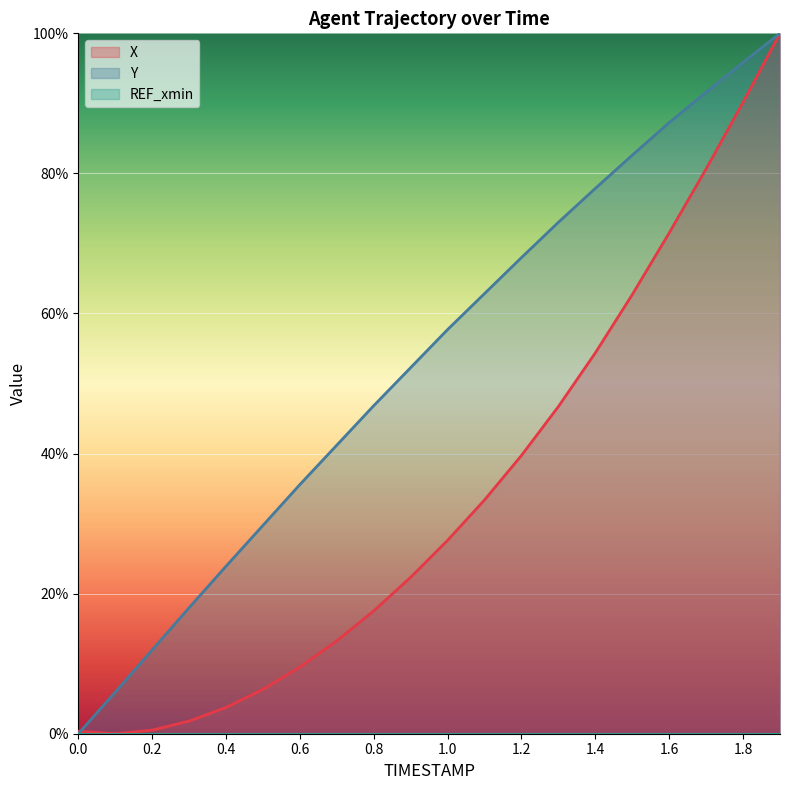

What is the average value of the X series?

0.3